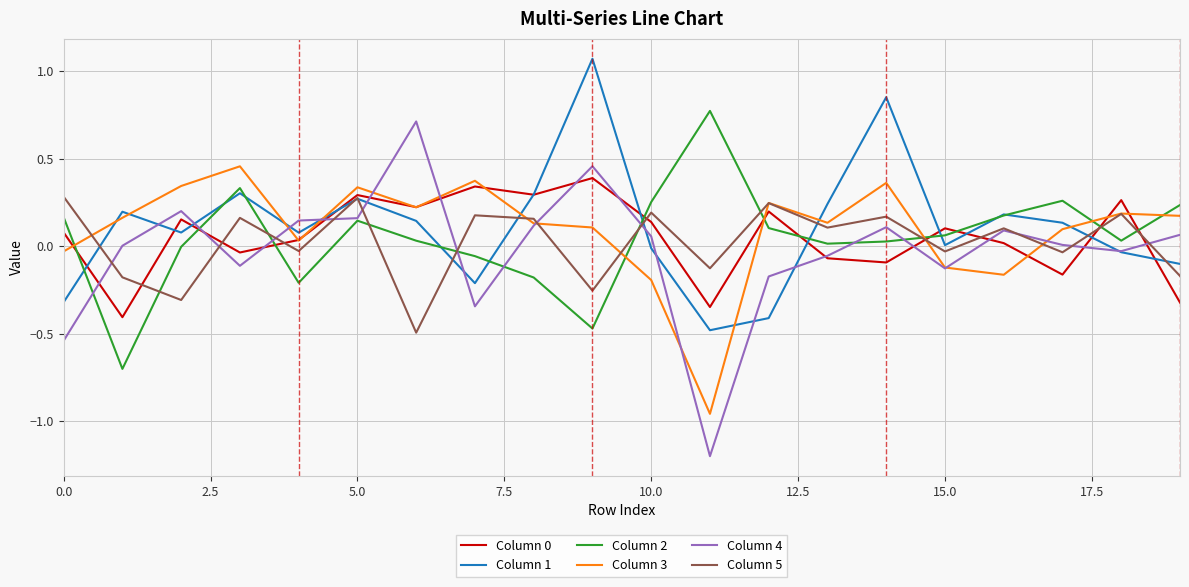

Which series has the largest range (max minus min)?

Column 4